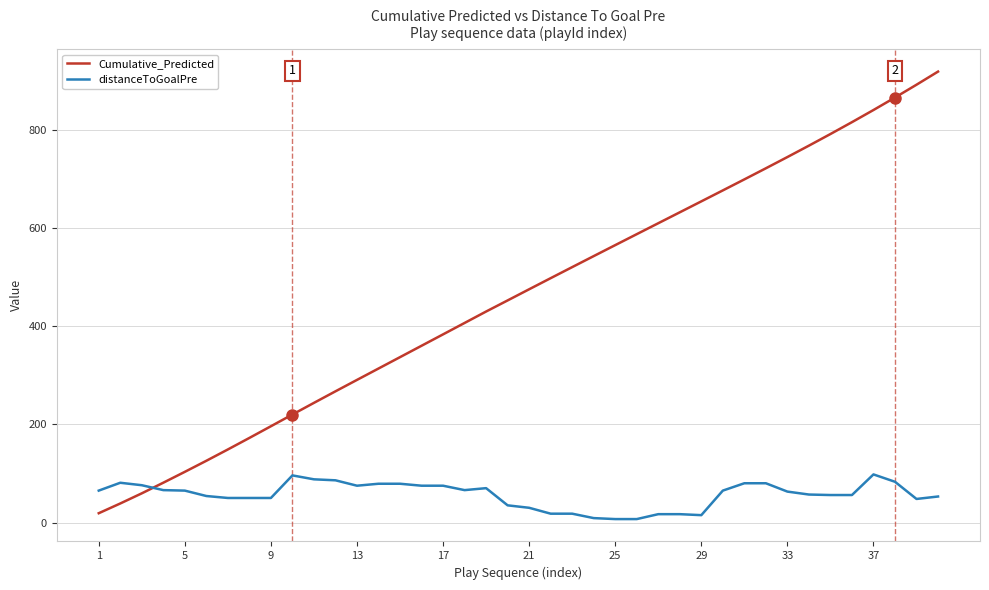

List the series in order of their peak value, lowest first.

distanceToGoalPre, Cumulative_Predicted